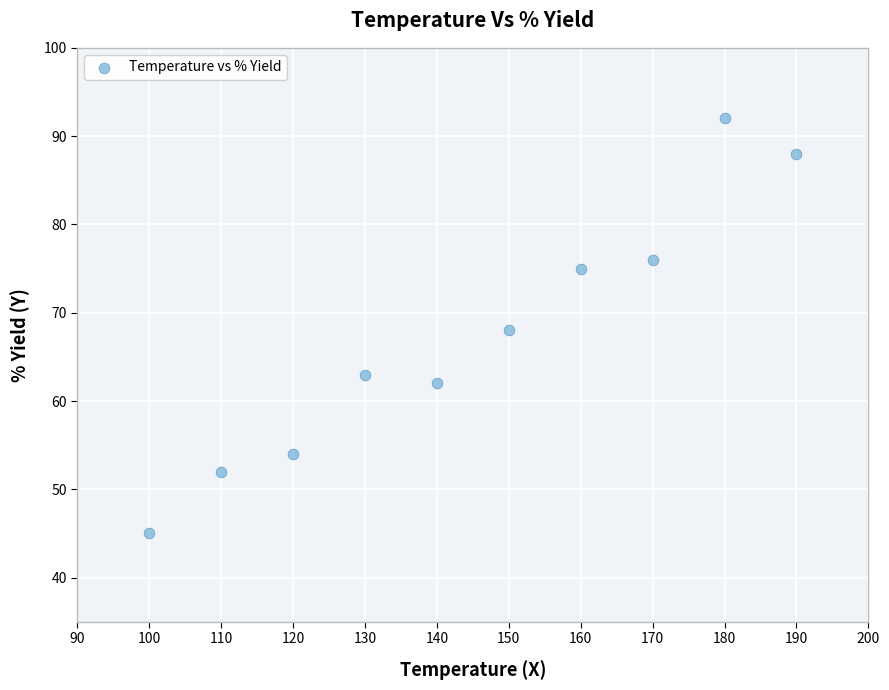

What is the range of Y values (max minus min)?

47